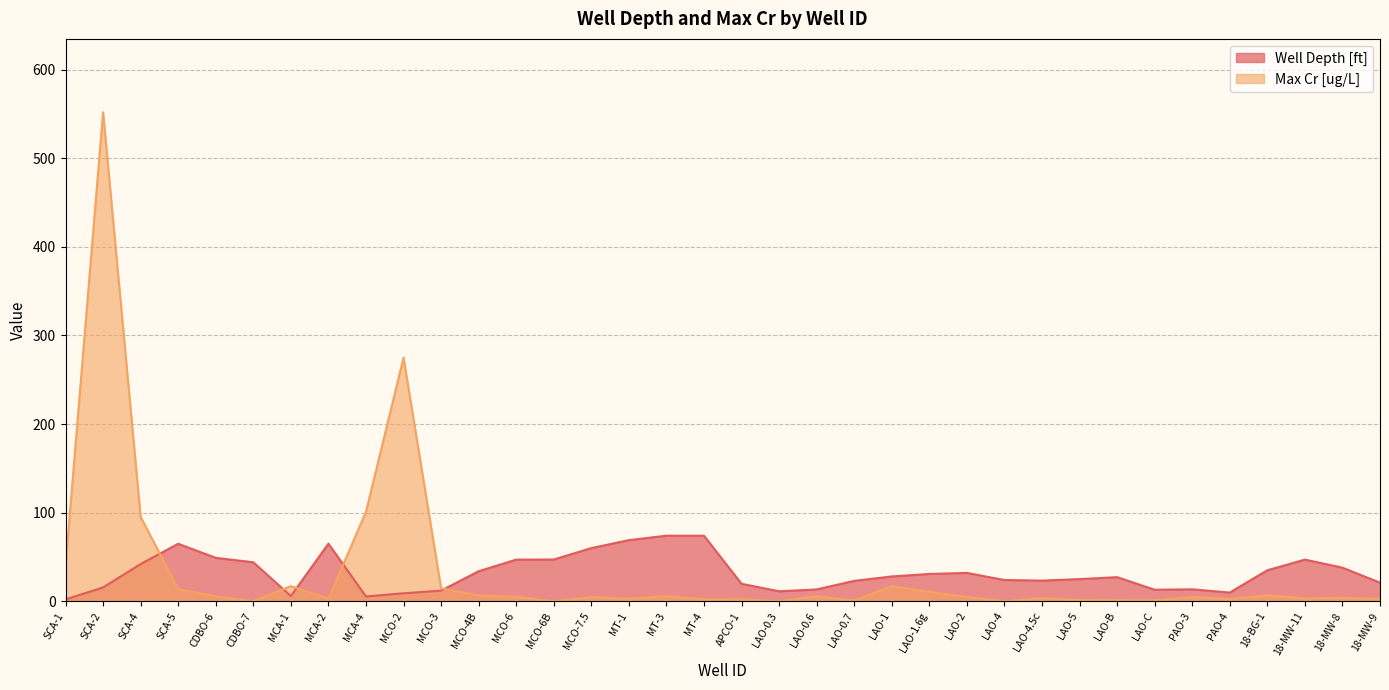

At which category does the chart reach its minimum across all series?

CDBO-7